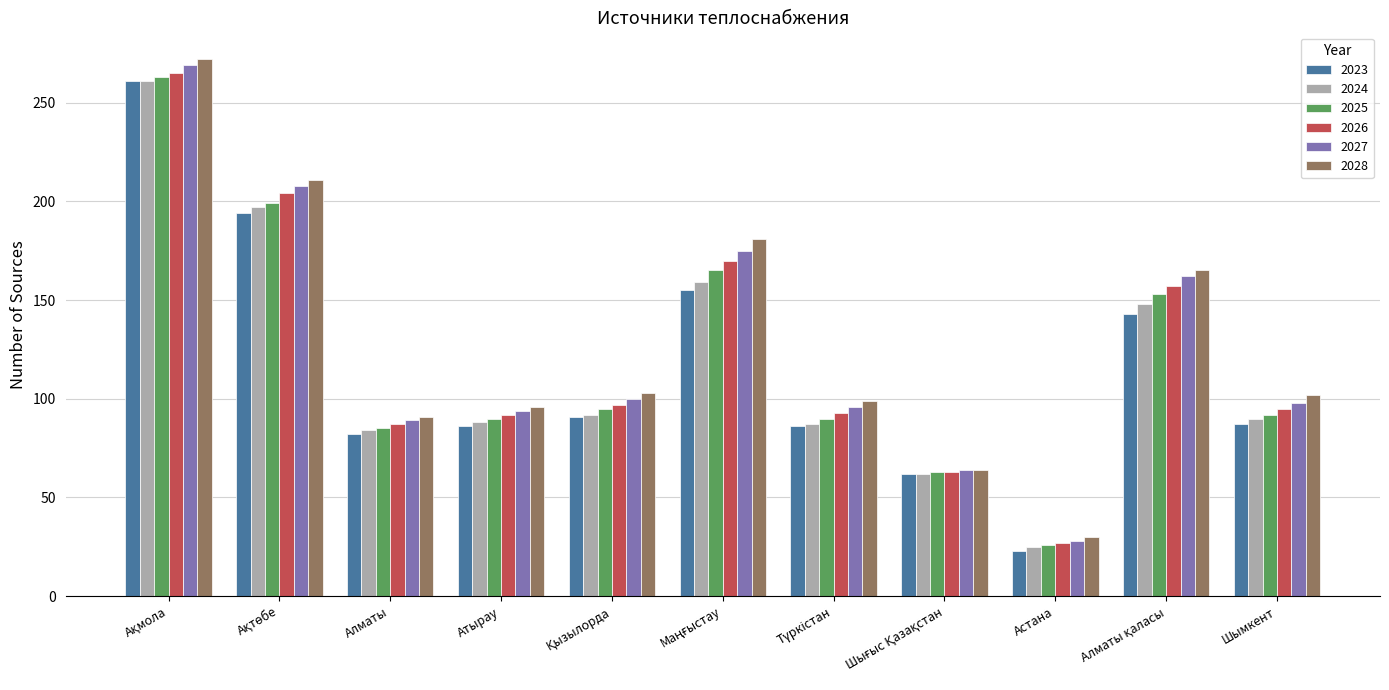

What is the total value across all series at Астана?

159